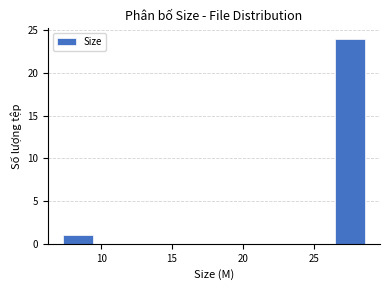

How tall is the bar that spans 7.5 to 9.5 on the x-axis? Neither the bar edges nor the heights are printed on the chart, so give them approximately, as read against the axes.

1